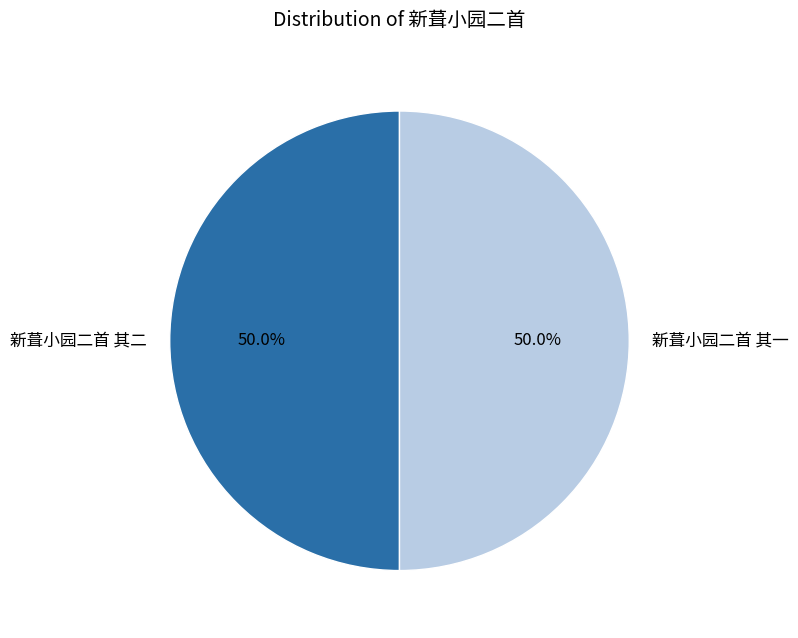

Is the sum of 新葺小园二首 其一 and 新葺小园二首 其二 greater than half?

Yes